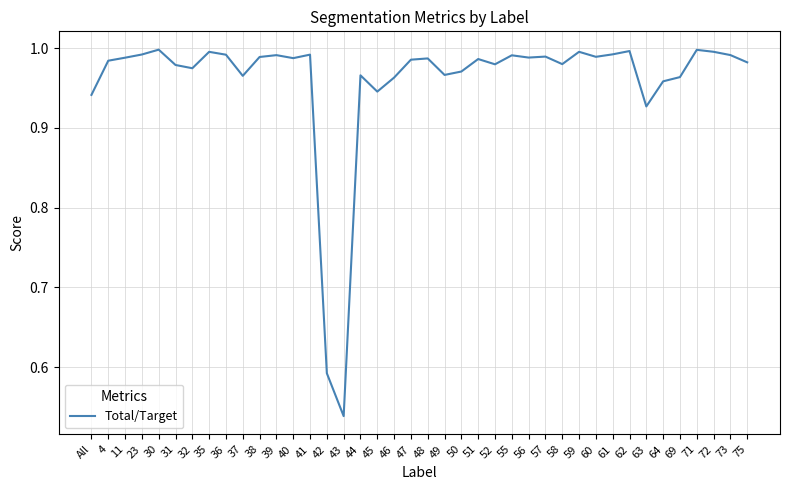

Is this an area chart (filled region under the line)?

No